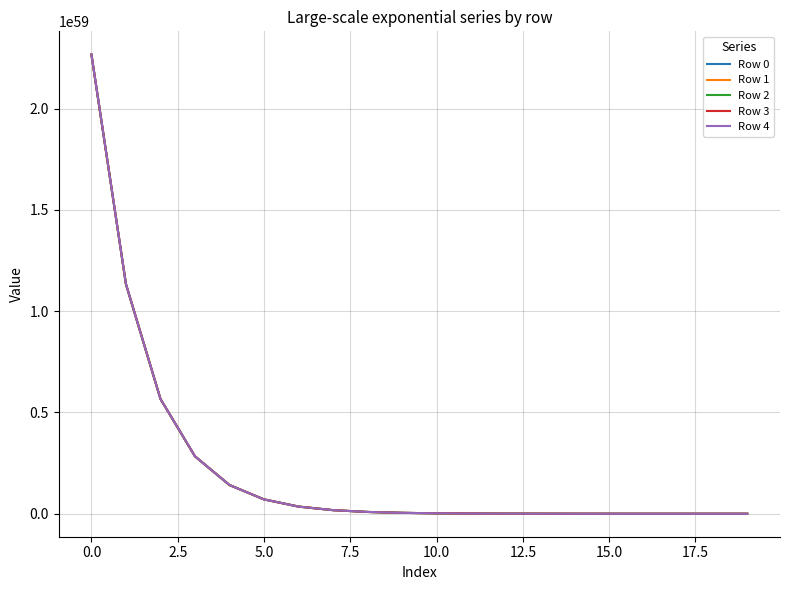

Rank the series by their average value, from highest to lowest.

Row 4, Row 3, Row 2, Row 1, Row 0